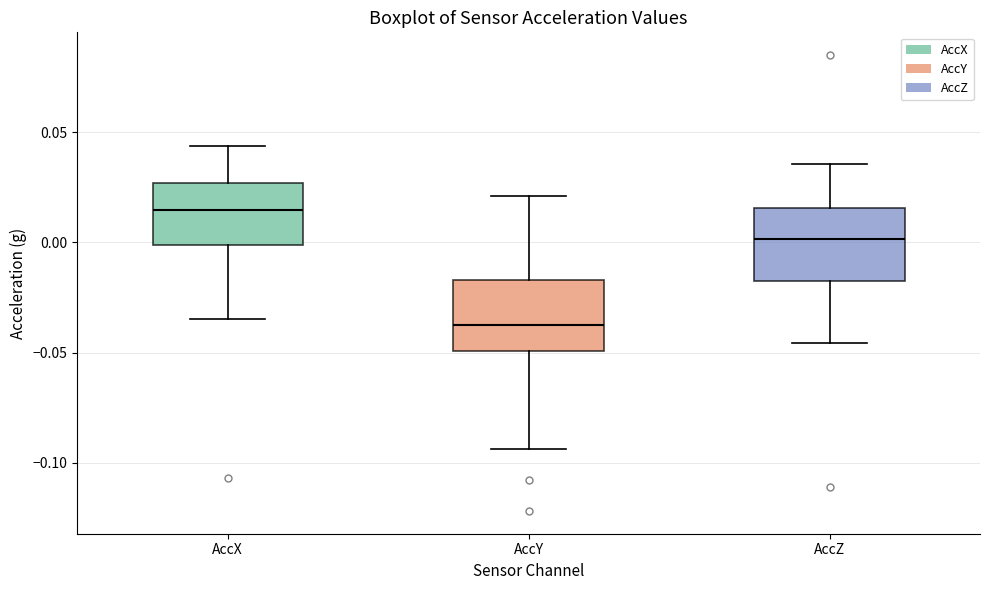

Reading left to right, transcribe this box plot: for each box, give where its median line is, the range the box spans, and where its two whiskers end, as read against the y-axis. The values are not printed on the chart, so give them approximately, as read against the axis.

AccX: median 0.015, box 0.000 to 0.025, whiskers -0.035 to 0.045
AccY: median -0.035, box -0.050 to -0.015, whiskers -0.095 to 0.020
AccZ: median 0.000, box -0.015 to 0.015, whiskers -0.045 to 0.035